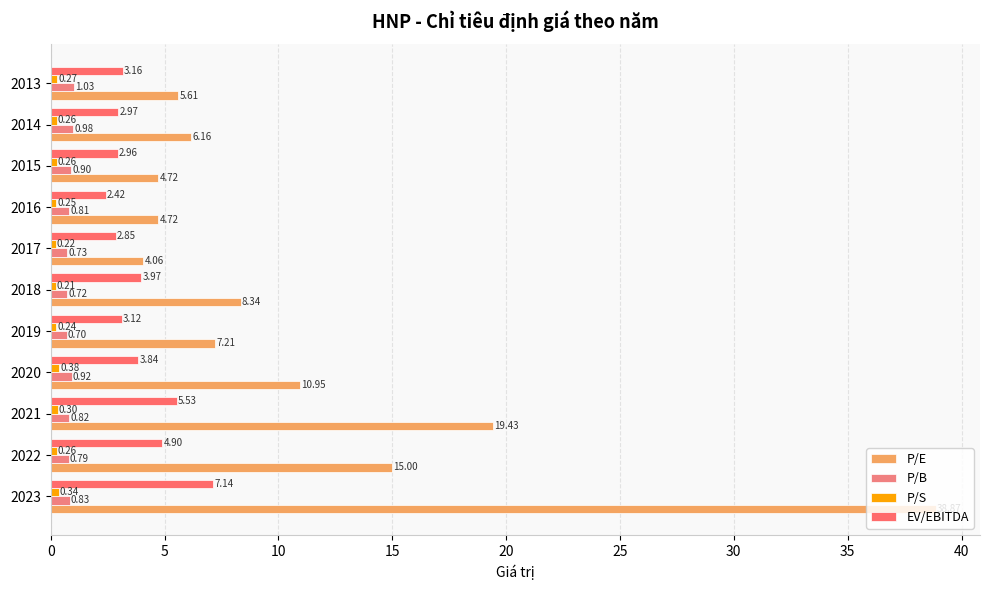

List the series in order of their peak value, highest first.

P/E, EV/EBITDA, P/B, P/S